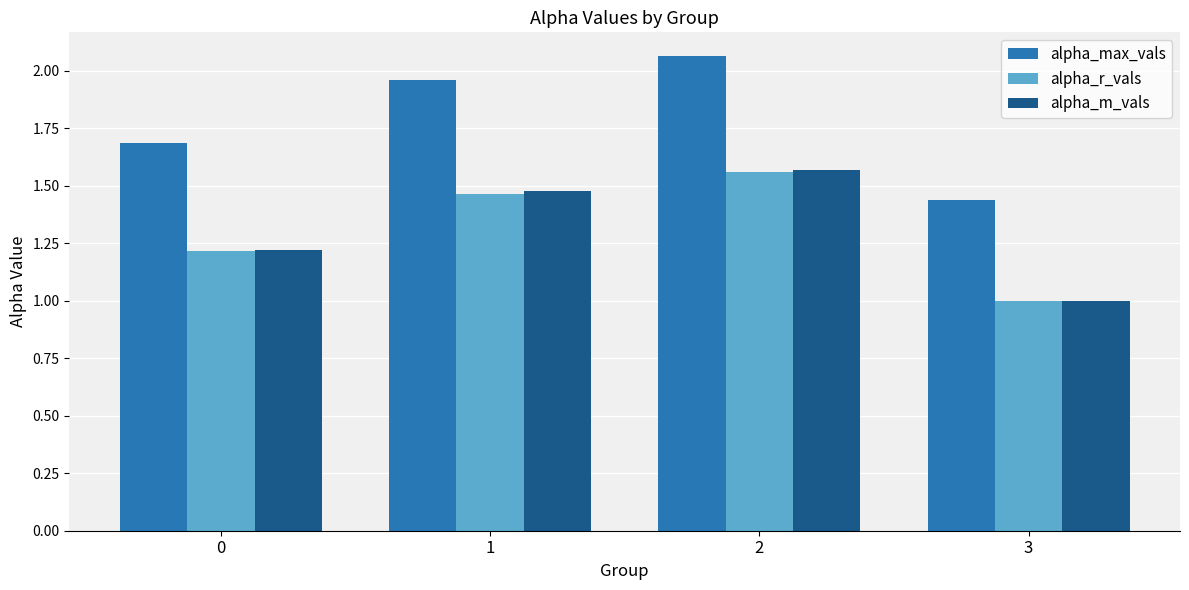

What is the average value of the alpha_max_vals series?

1.8